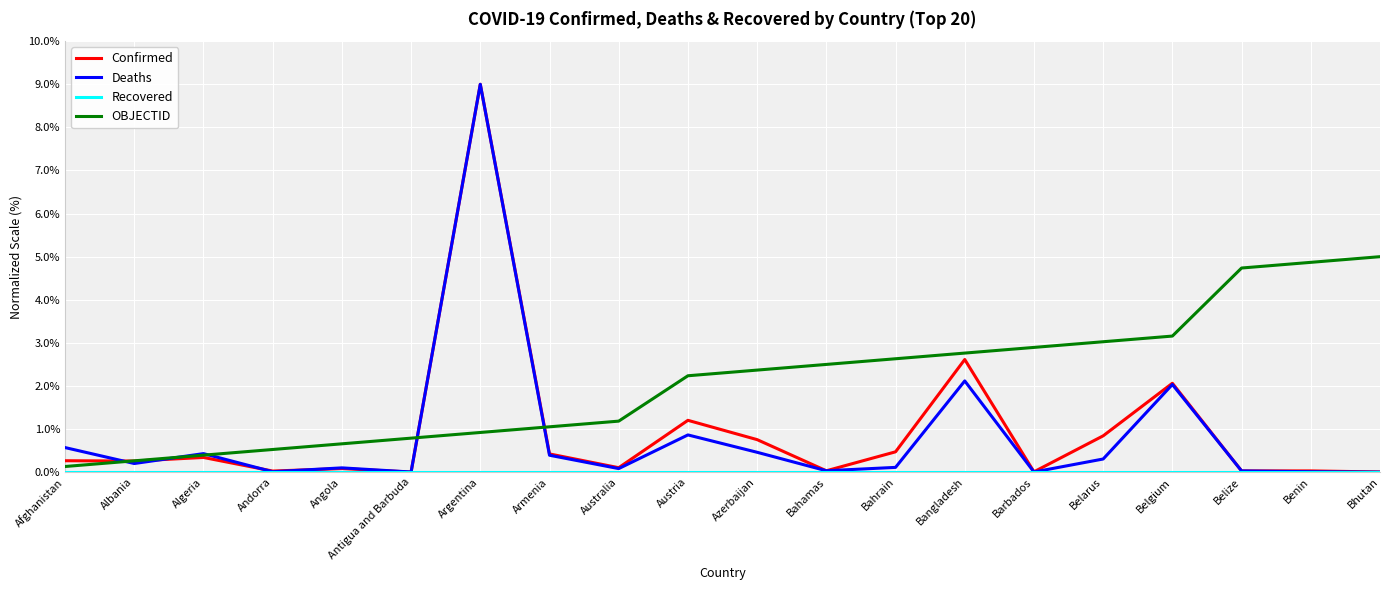

Which series changed the most between Angola and Bahamas?

OBJECTID